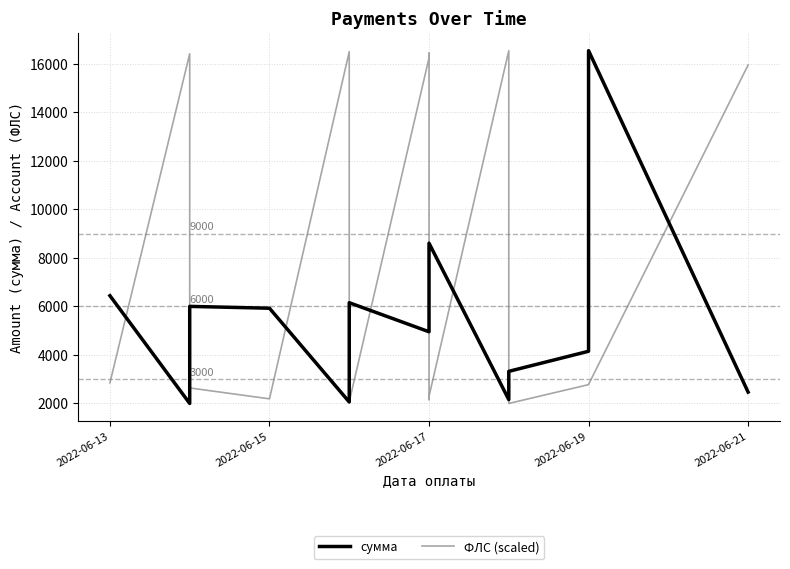

How many data points in ФЛС (scaled) are above 2775?

10